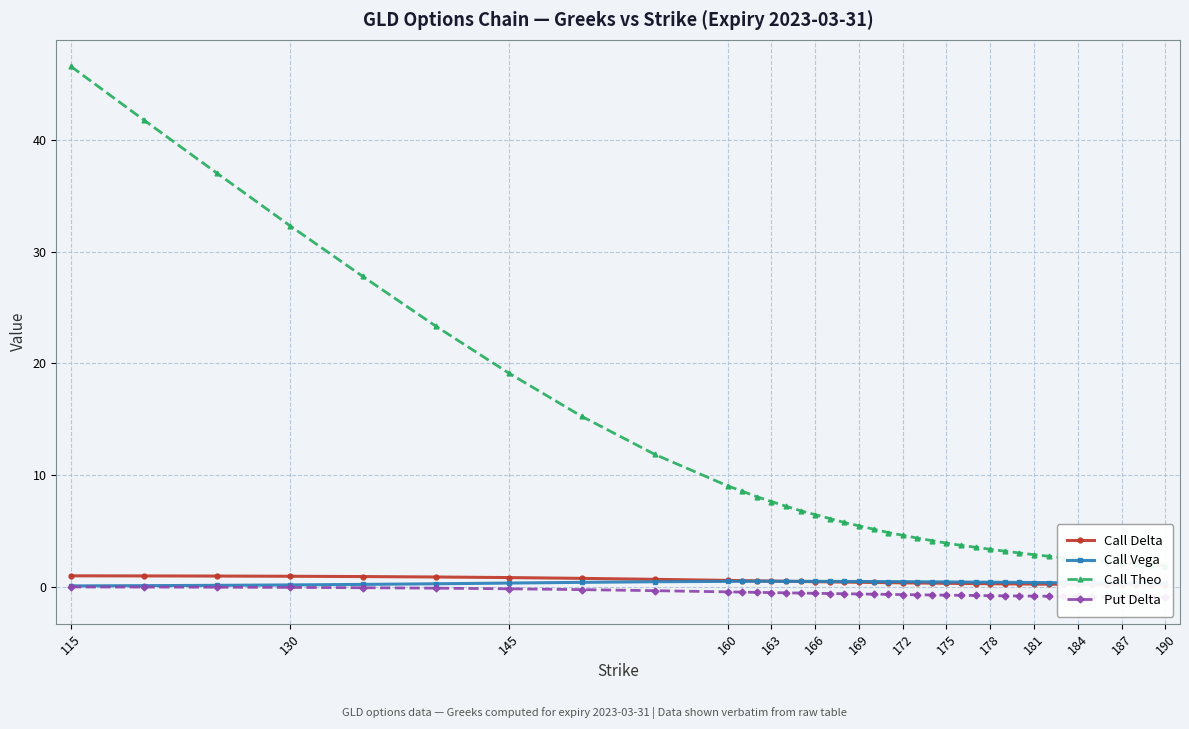

How many lines are shown in the chart?

4